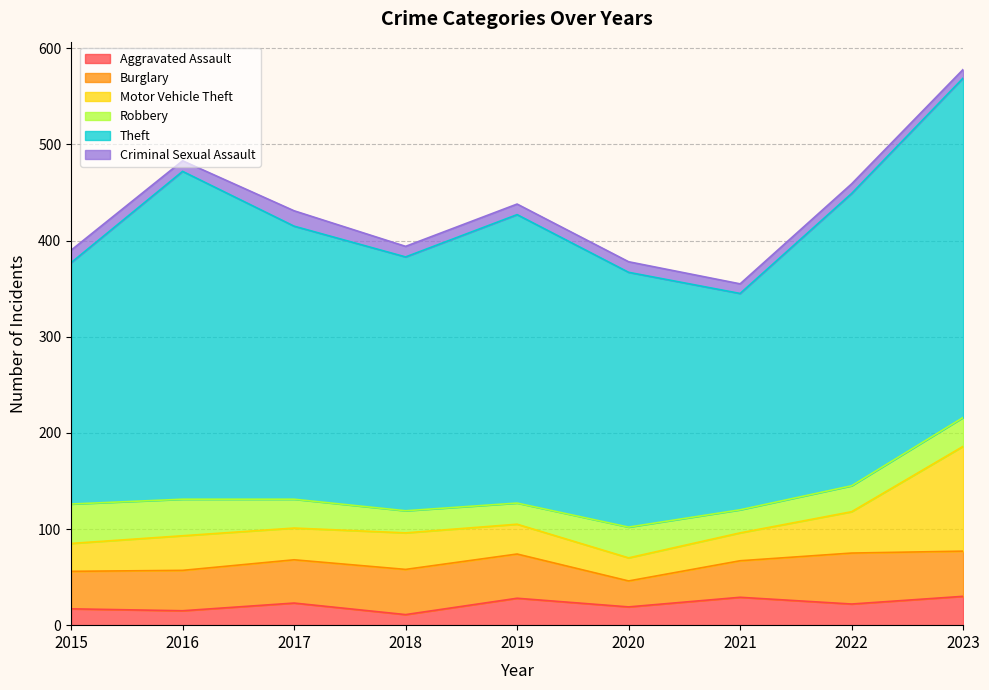

The value of Aggravated Assault at 2023 is 30. True or false?

True